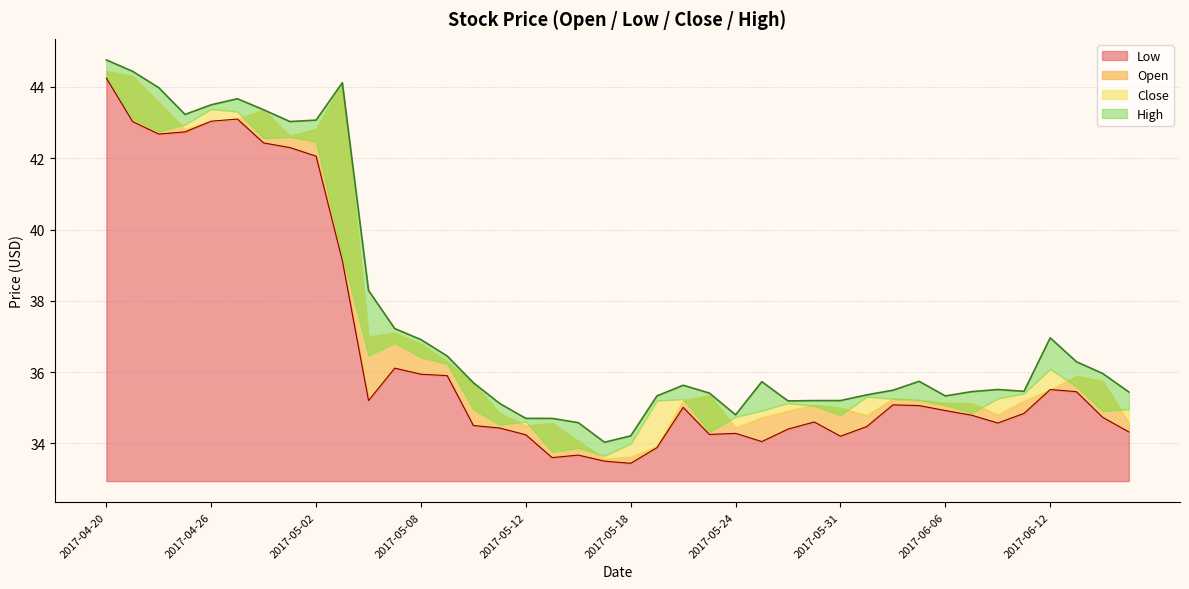

The Low series shows 25.4 at 2017-05-02. True or false?

False